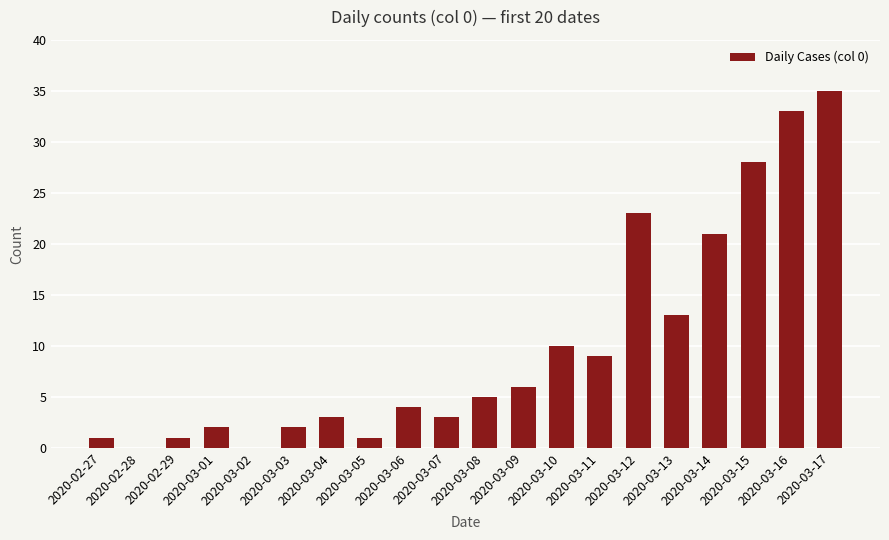

What is the greatest value displayed?

35